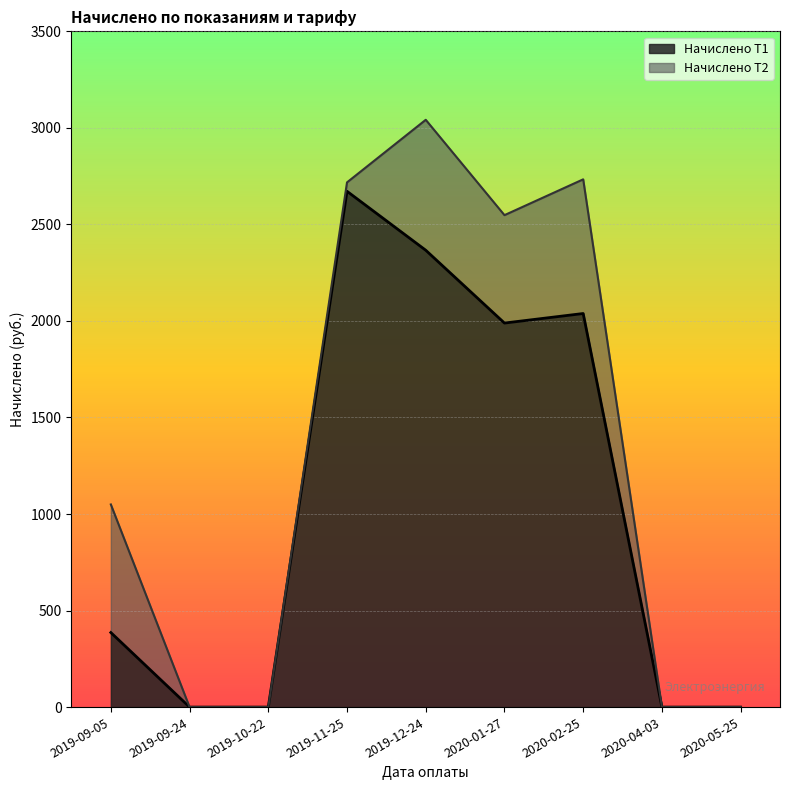

What is the change in value from 2019-09-24 to 2020-01-27?

+1989.1